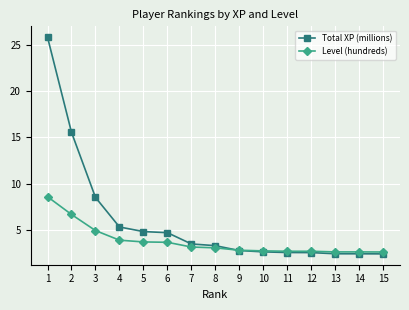

Does the chart display data point markers on the line(s)?

Yes